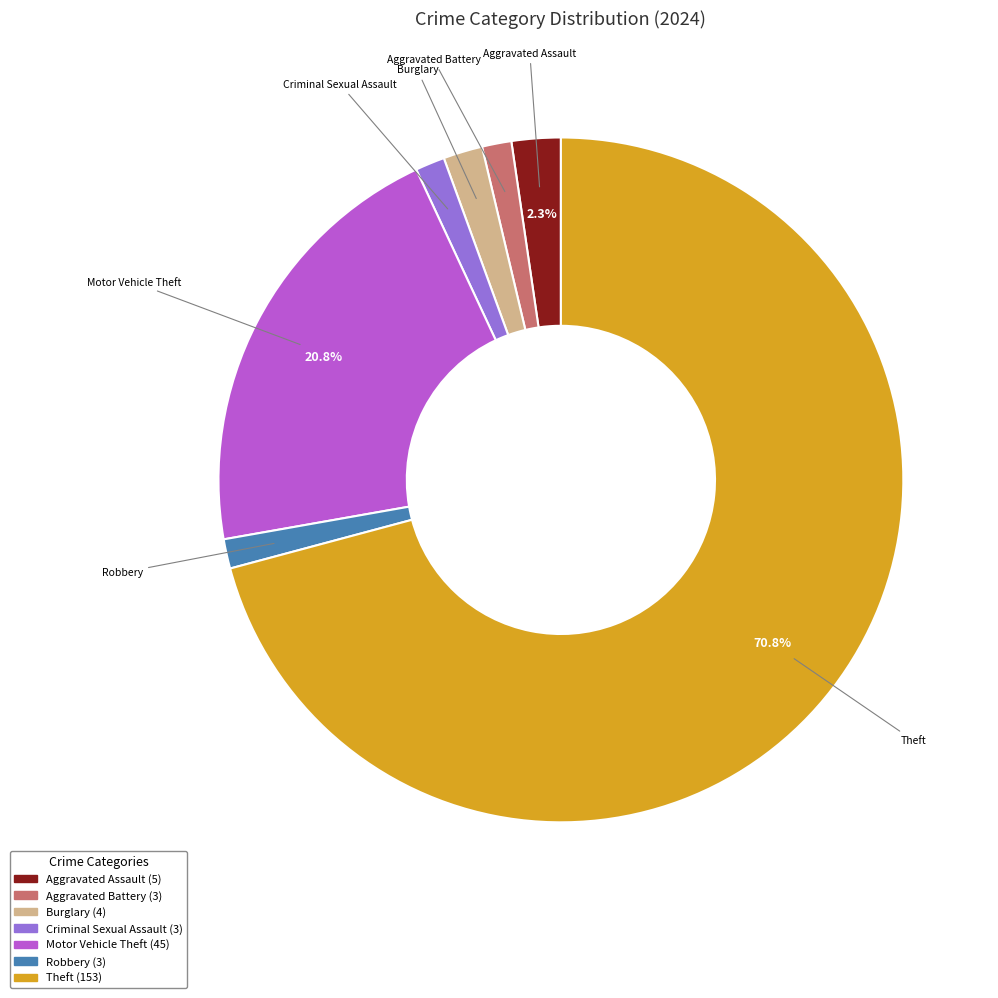

How many segments does this pie chart have?

7